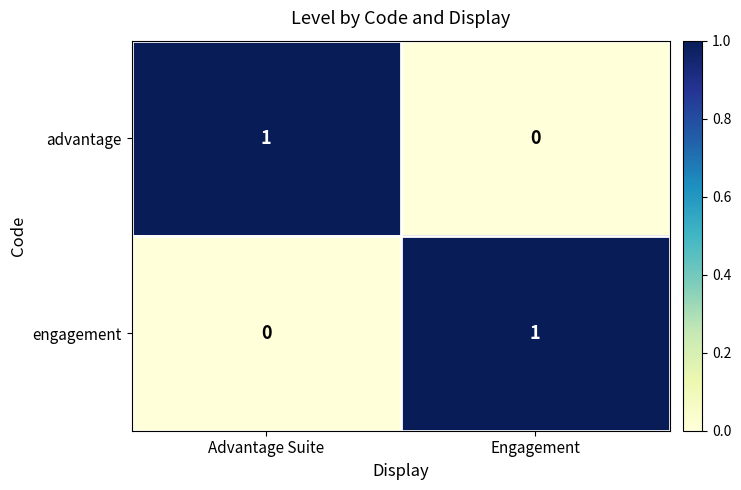

The engagement series shows -1 at Advantage Suite. True or false?

False